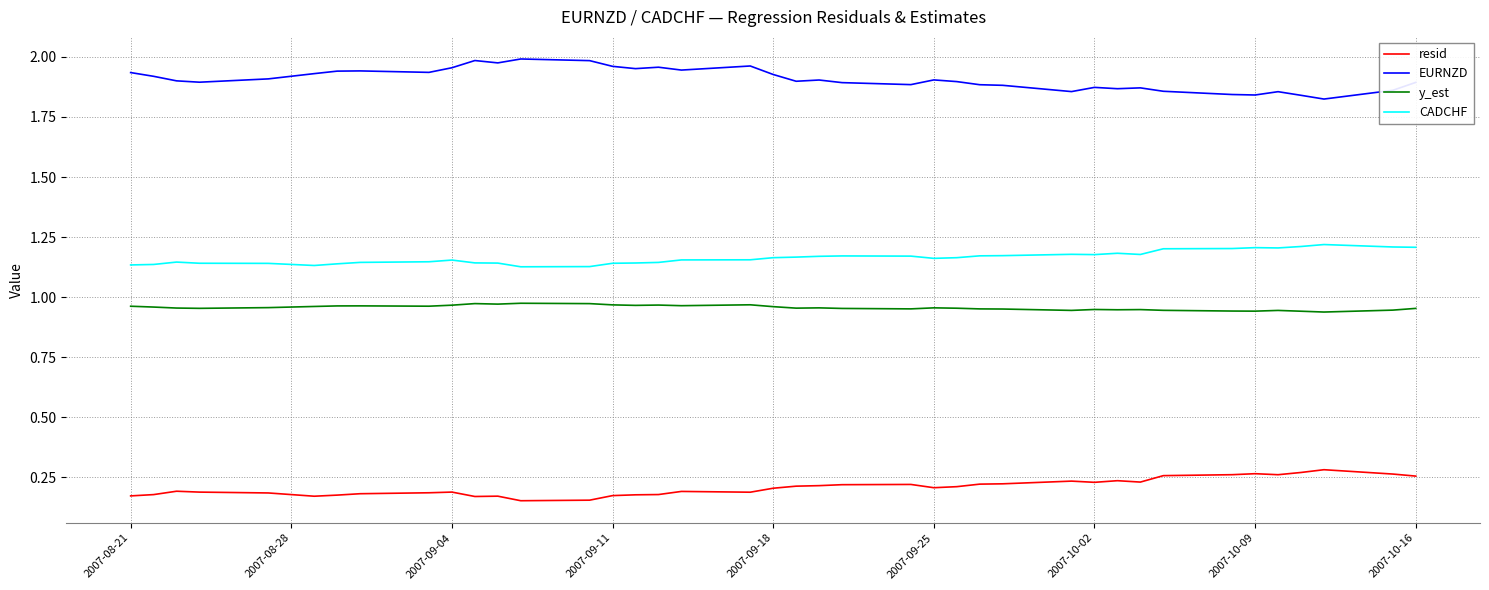

Does the chart display data point markers on the line(s)?

No